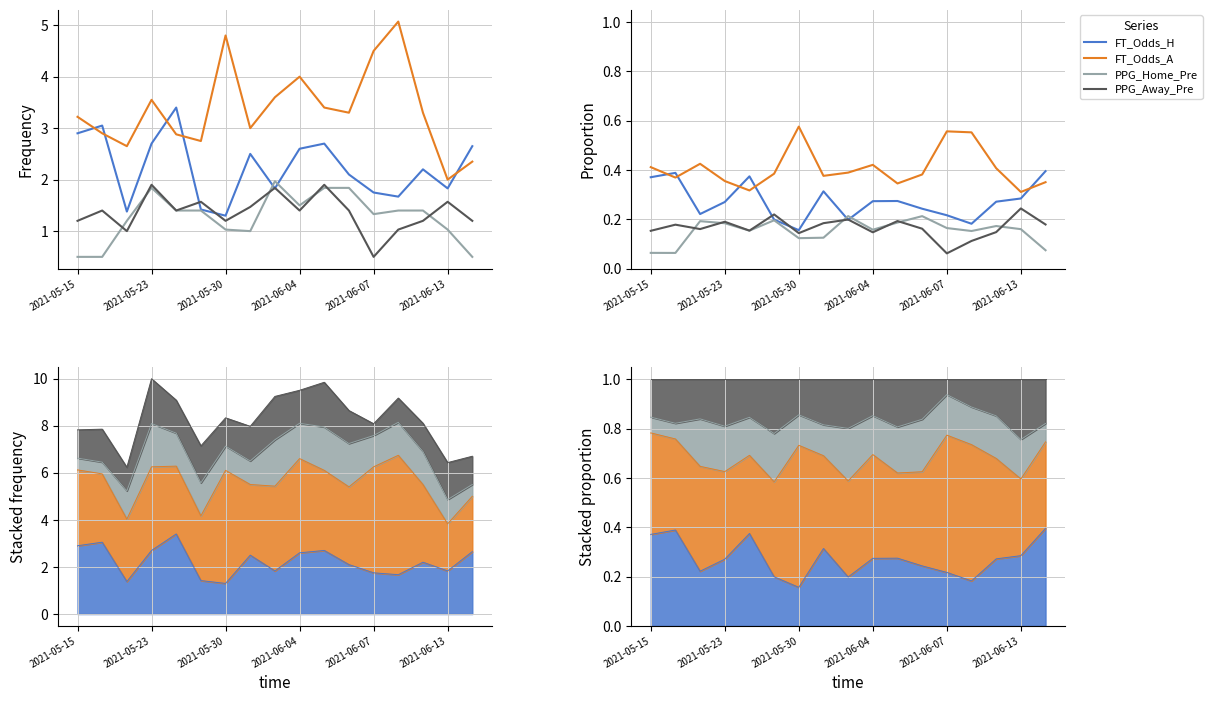

How many series are shown in this chart?

4